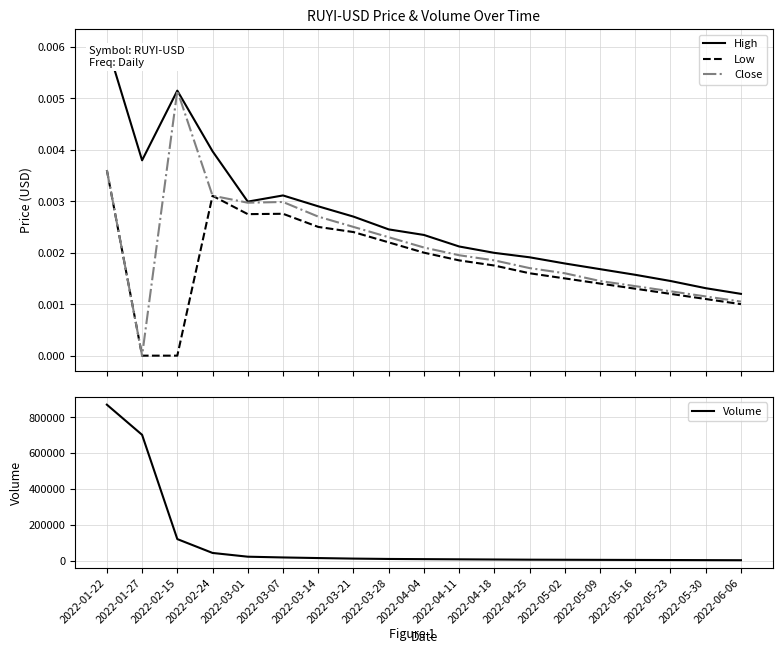

True or false: High has more than 2 points higher than both neighbors.

False